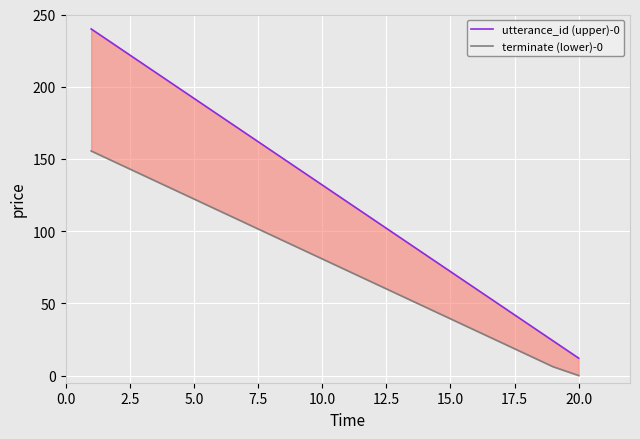

What is the minimum value for utterance_id (upper)-0?

12.0